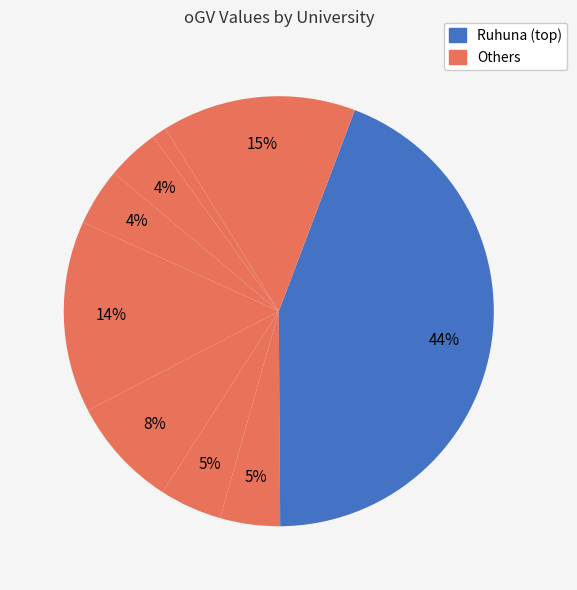

Is there a majority slice in this chart?

No